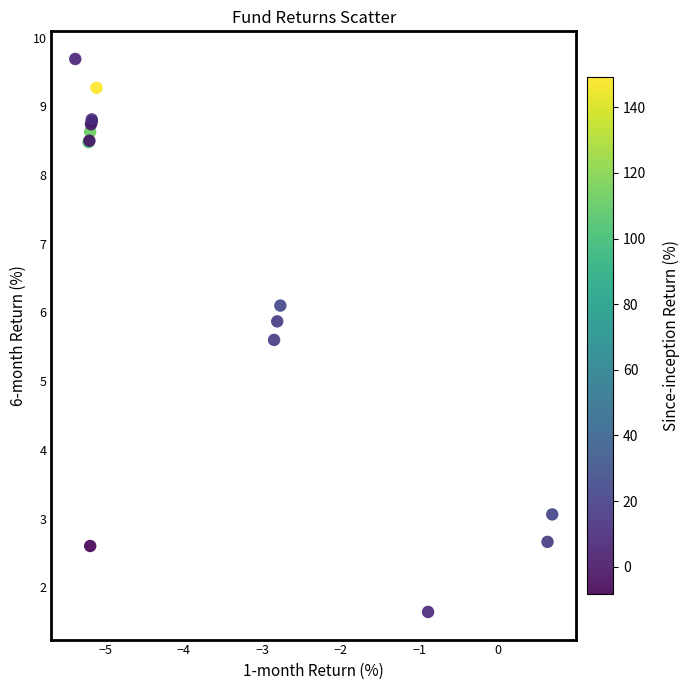

What Y value in the scatter plot is closest to 5?

5.6